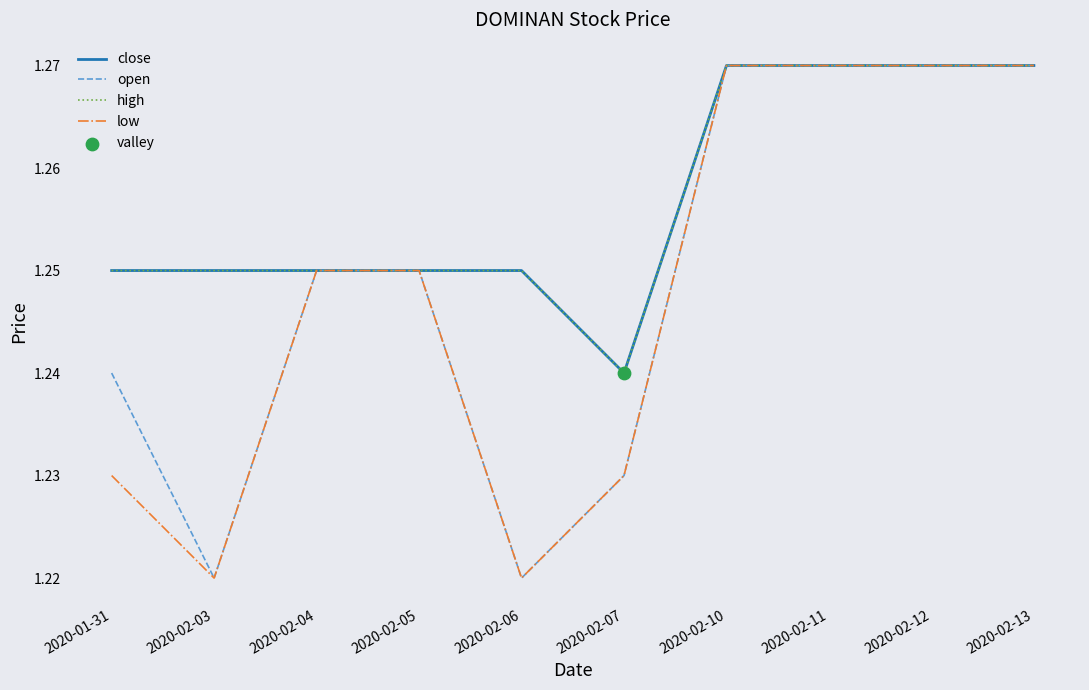

Is this an area chart (filled region under the line)?

No